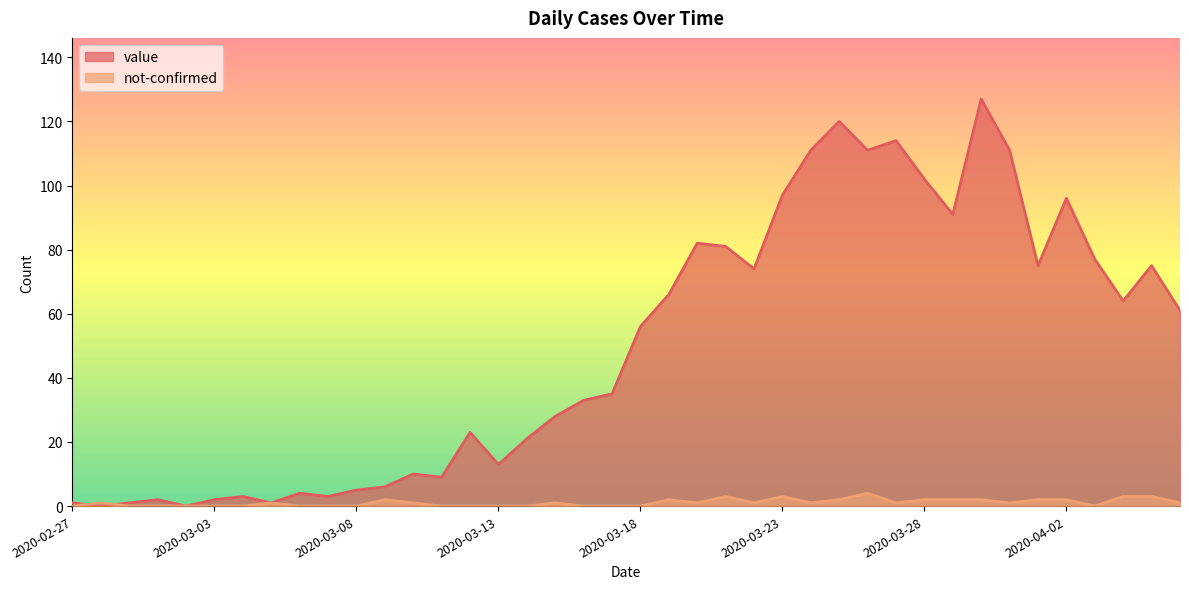

Reading left to right, transcribe all the data shown in this chart.

value: 2020-02-27=1	2020-02-28=0	2020-02-29=1	2020-03-01=2	2020-03-02=0	2020-03-03=2	2020-03-04=3	2020-03-05=1	2020-03-06=4	2020-03-07=3	2020-03-08=5	2020-03-09=6	2020-03-10=10	2020-03-11=9	2020-03-12=23	2020-03-13=13	2020-03-14=21	2020-03-15=28	2020-03-16=33	2020-03-17=35	2020-03-18=56	2020-03-19=66	2020-03-20=82	2020-03-21=81	2020-03-22=74	2020-03-23=97	2020-03-24=111	2020-03-25=120	2020-03-26=111	2020-03-27=114	2020-03-28=102	2020-03-29=91	2020-03-30=127	2020-03-31=111	2020-04-01=75	2020-04-02=96	2020-04-03=77	2020-04-04=64	2020-04-05=75	2020-04-06=61
not-confirmed: 2020-02-27=0	2020-02-28=1	2020-02-29=0	2020-03-01=0	2020-03-02=0	2020-03-03=0	2020-03-04=0	2020-03-05=1	2020-03-06=0	2020-03-07=0	2020-03-08=0	2020-03-09=2	2020-03-10=1	2020-03-11=0	2020-03-12=0	2020-03-13=0	2020-03-14=0	2020-03-15=1	2020-03-16=0	2020-03-17=0	2020-03-18=0	2020-03-19=2	2020-03-20=1	2020-03-21=3	2020-03-22=1	2020-03-23=3	2020-03-24=1	2020-03-25=2	2020-03-26=4	2020-03-27=1	2020-03-28=2	2020-03-29=2	2020-03-30=2	2020-03-31=1	2020-04-01=2	2020-04-02=2	2020-04-03=0	2020-04-04=3	2020-04-05=3	2020-04-06=1